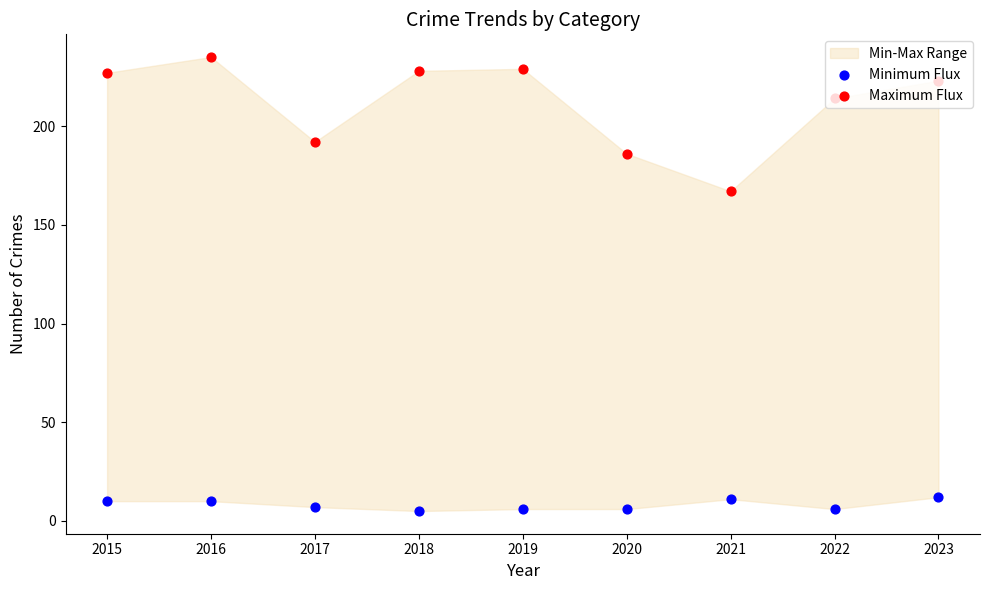

Which series reaches the maximum Y coordinate?

Maximum Flux